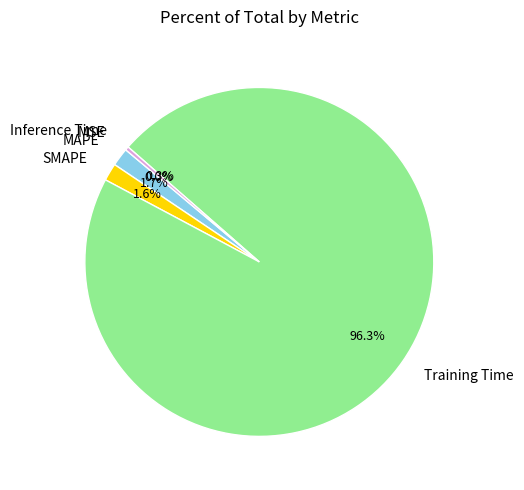

Is it true that Inference Time is 0% of the pie?

True